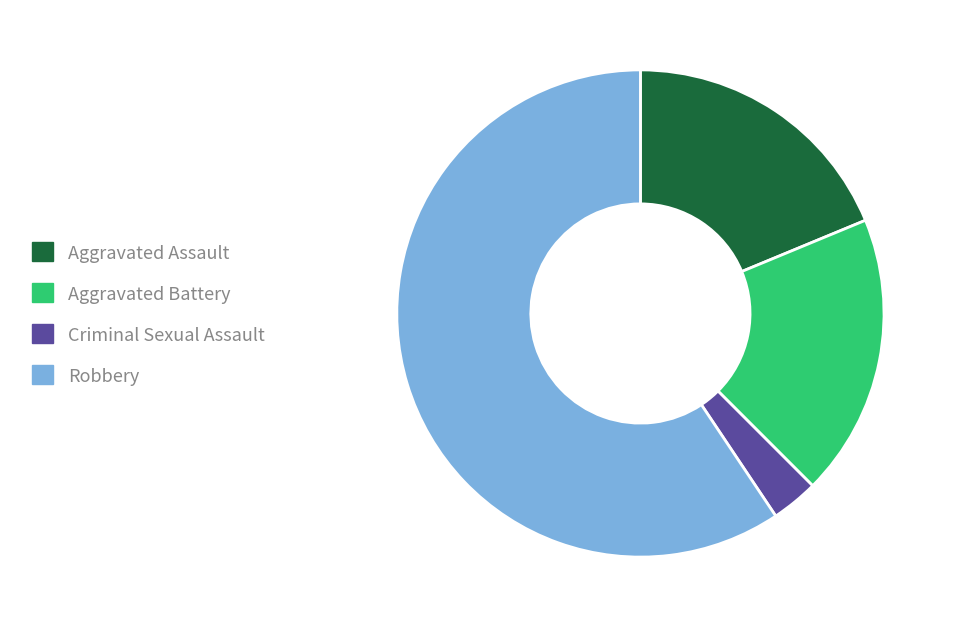

Is the sum of Criminal Sexual Assault and Robbery greater than half?

Yes